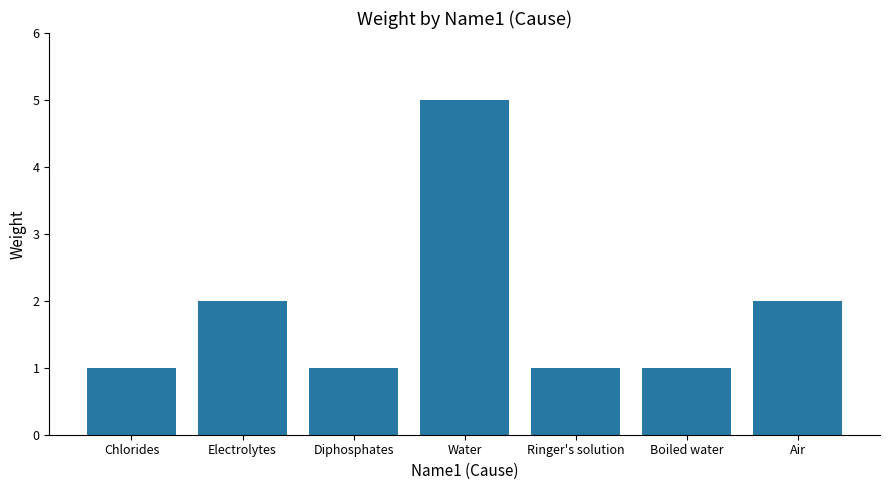

What is the label of the 5th bar from the right?

Diphosphates